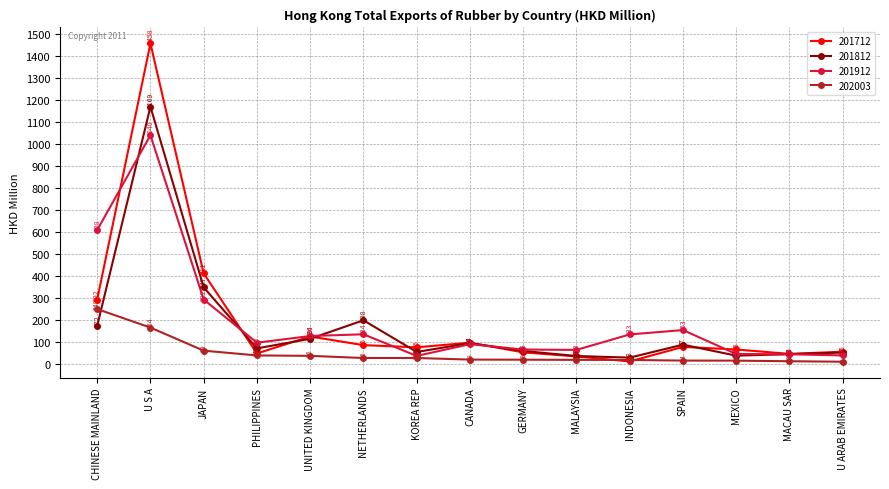

At which category does 201912 reach its first local valley?

PHILIPPINES